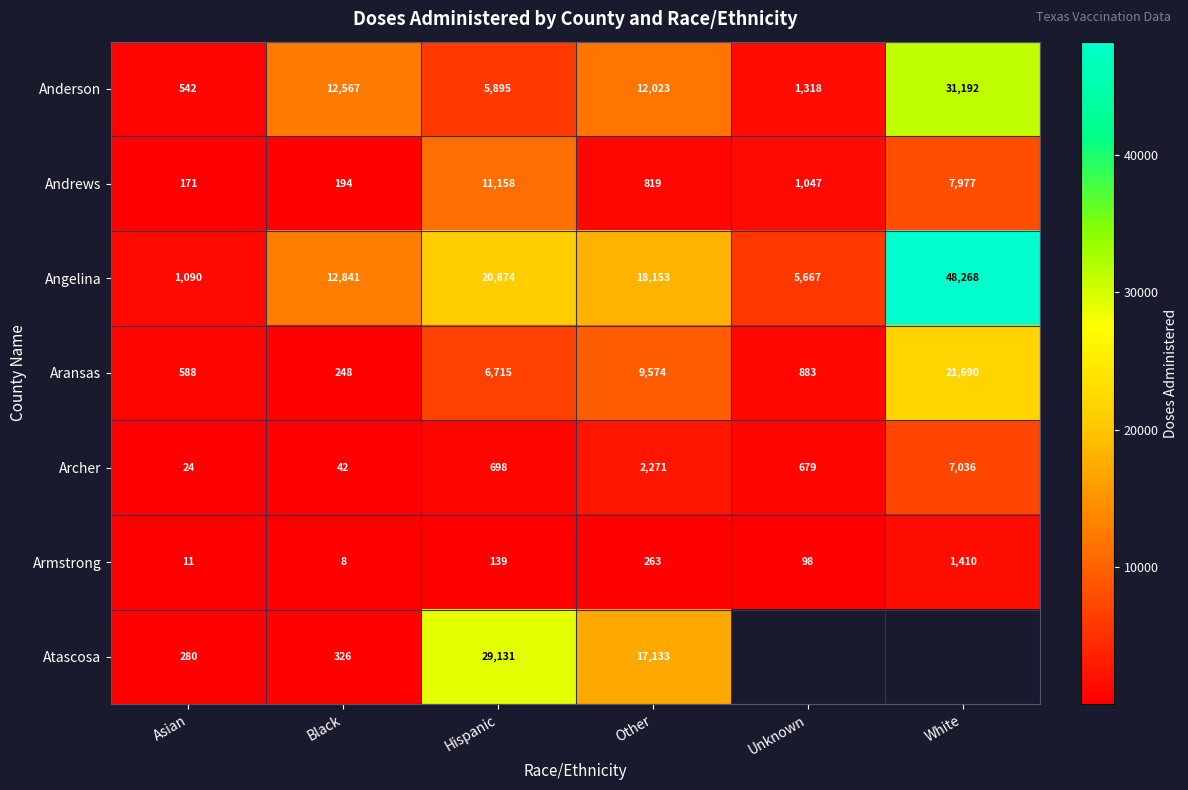

What is the average value of the Archer series?

1792